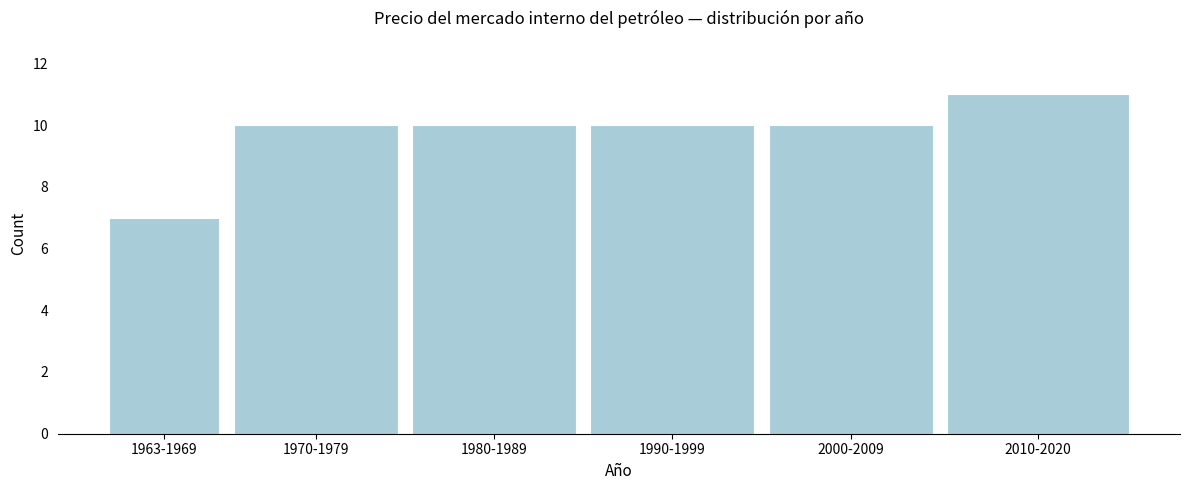

Reading left to right, what are all the values shown in this chart?

1963-1969=7	1970-1979=10	1980-1989=10	1990-1999=10	2000-2009=10	2010-2020=11